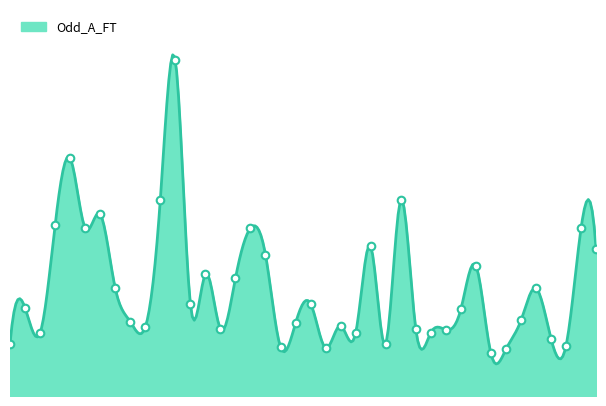

What is the ratio of the value at 2024-10-22 to the value at 2024-09-28?

3.1